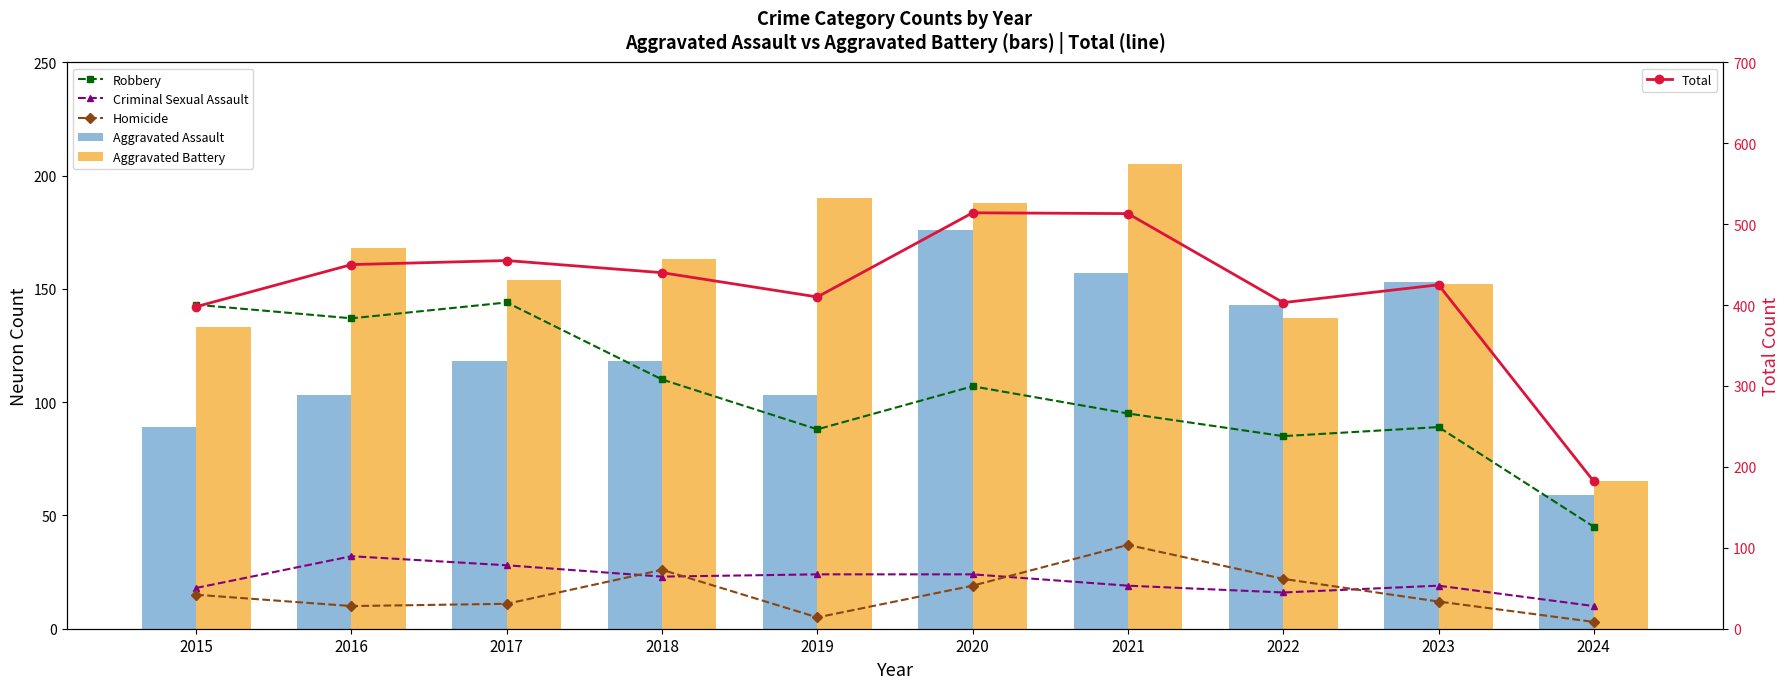

What is the difference between the maximum and second lowest values in the Robbery series?

59